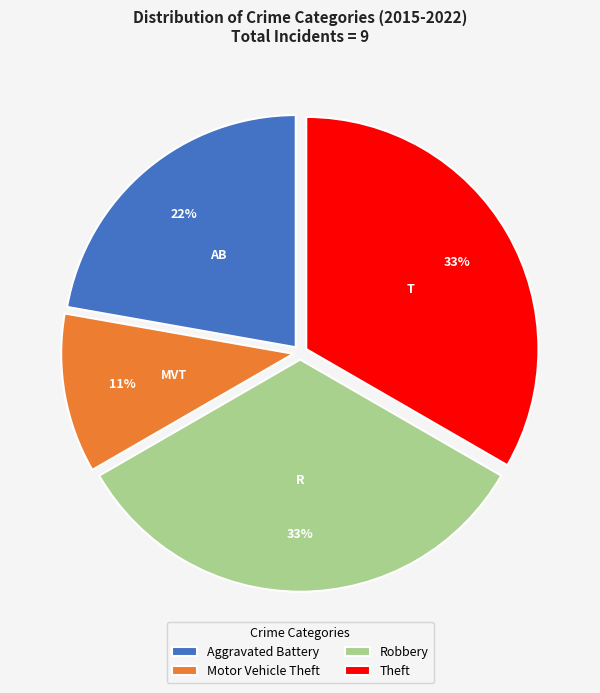

Do Motor Vehicle Theft and Aggravated Battery together represent more than half of the pie?

No